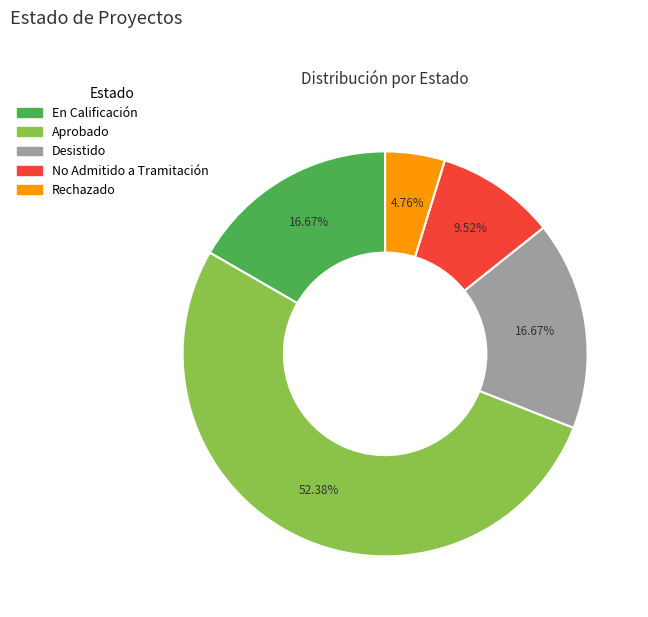

To the nearest percent, what is the average slice percentage?

20%